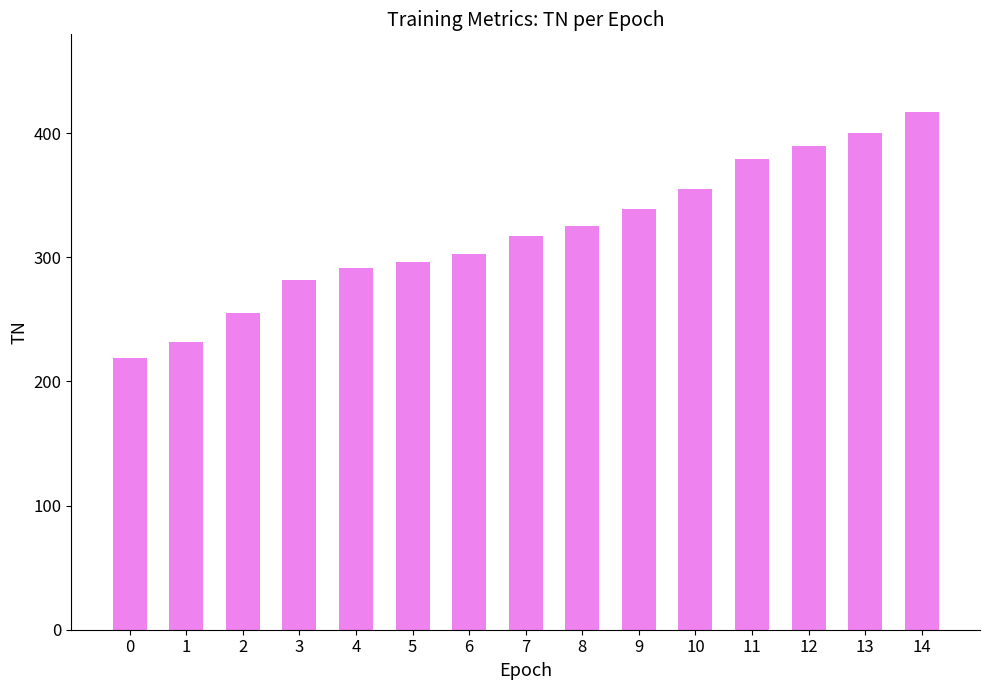

Is it true that the value at 10 is 179?

False